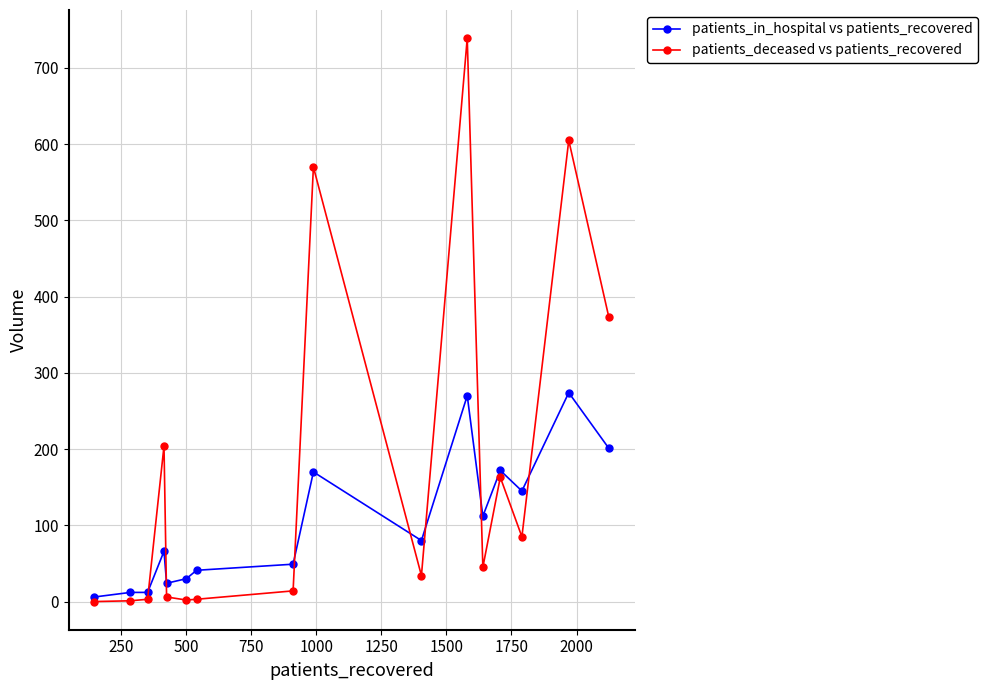

List the series in order of their peak value, lowest first.

patients_in_hospital vs patients_recovered, patients_deceased vs patients_recovered